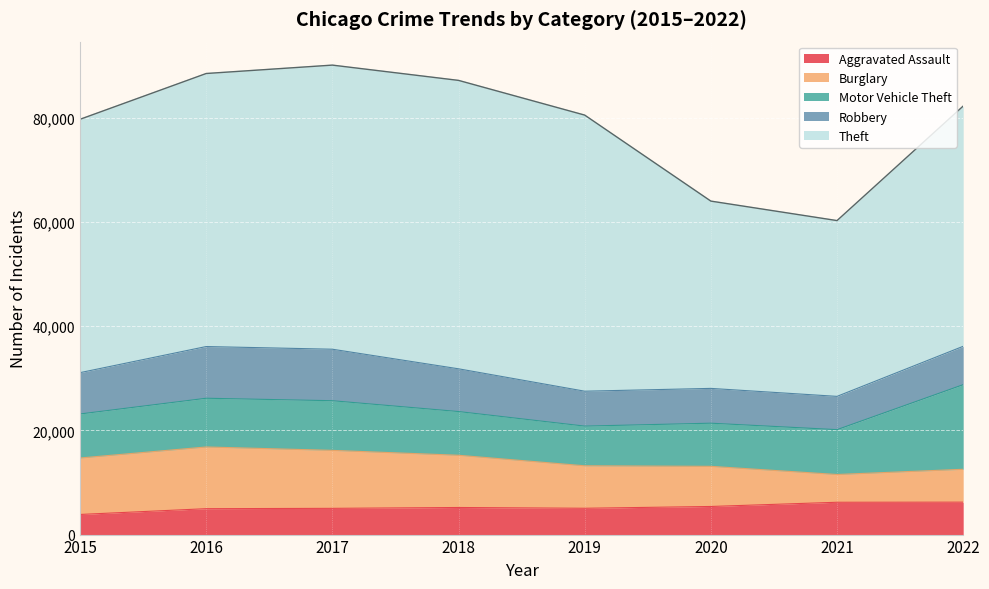

Between 2017 and 2015, which is larger?

2017